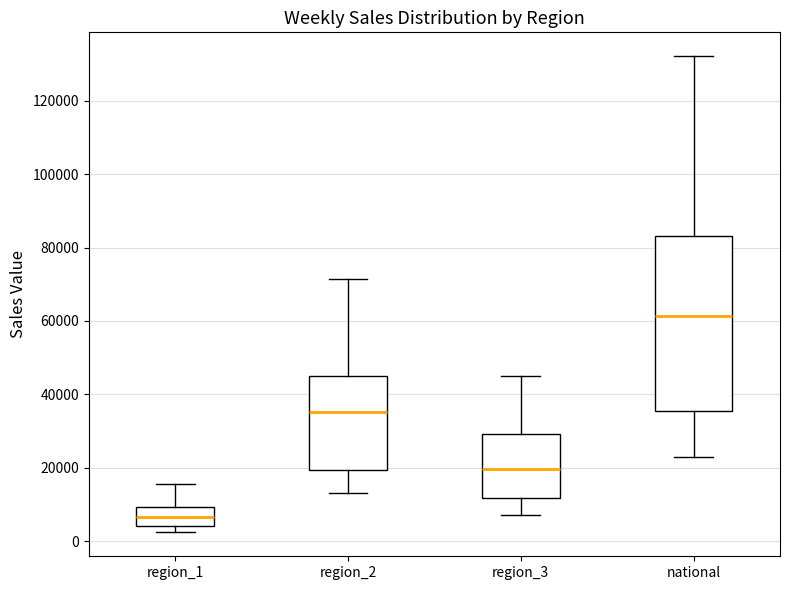

Where is the lower edge of the box for region_1 on the y-axis? The values are not printed on the chart, so give them approximately, as read against the axis.

4000